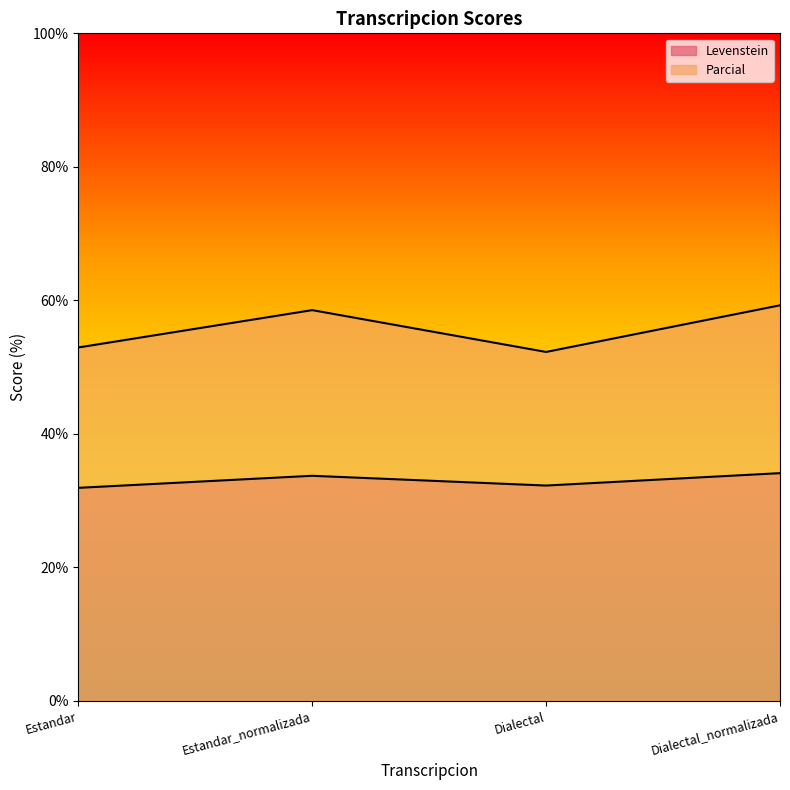

The value of Parcial at Dialectal is 52.3. True or false?

True